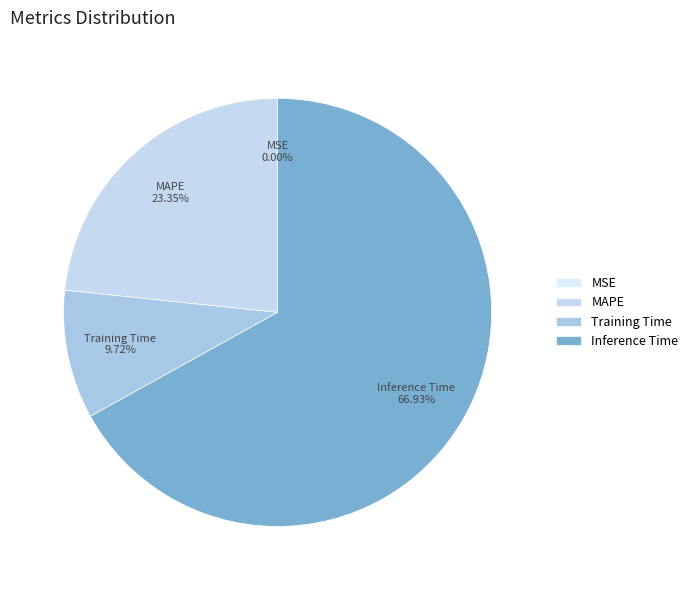

Between Inference Time and Training Time, which is larger?

Inference Time